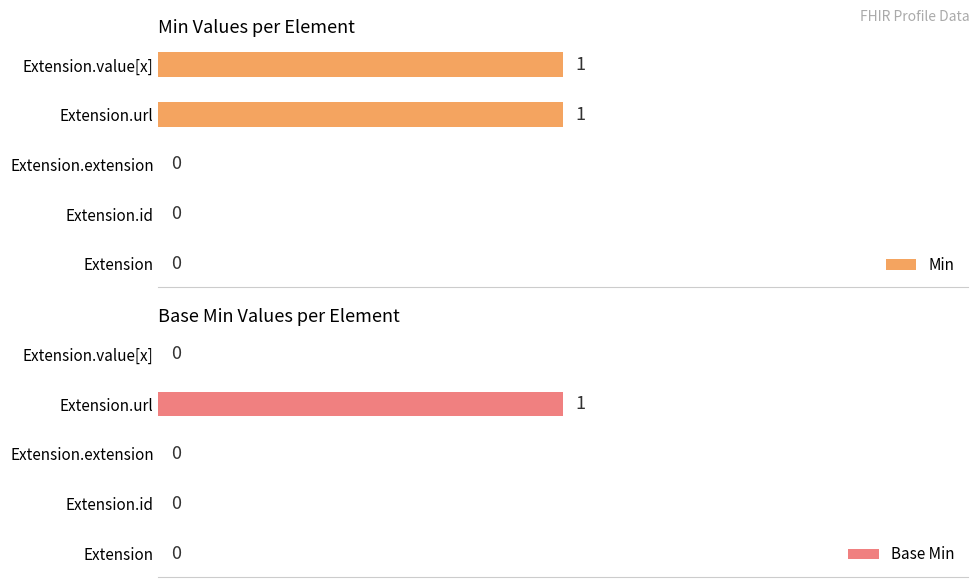

Is it true that Base Min equals 0 at Extension?

True